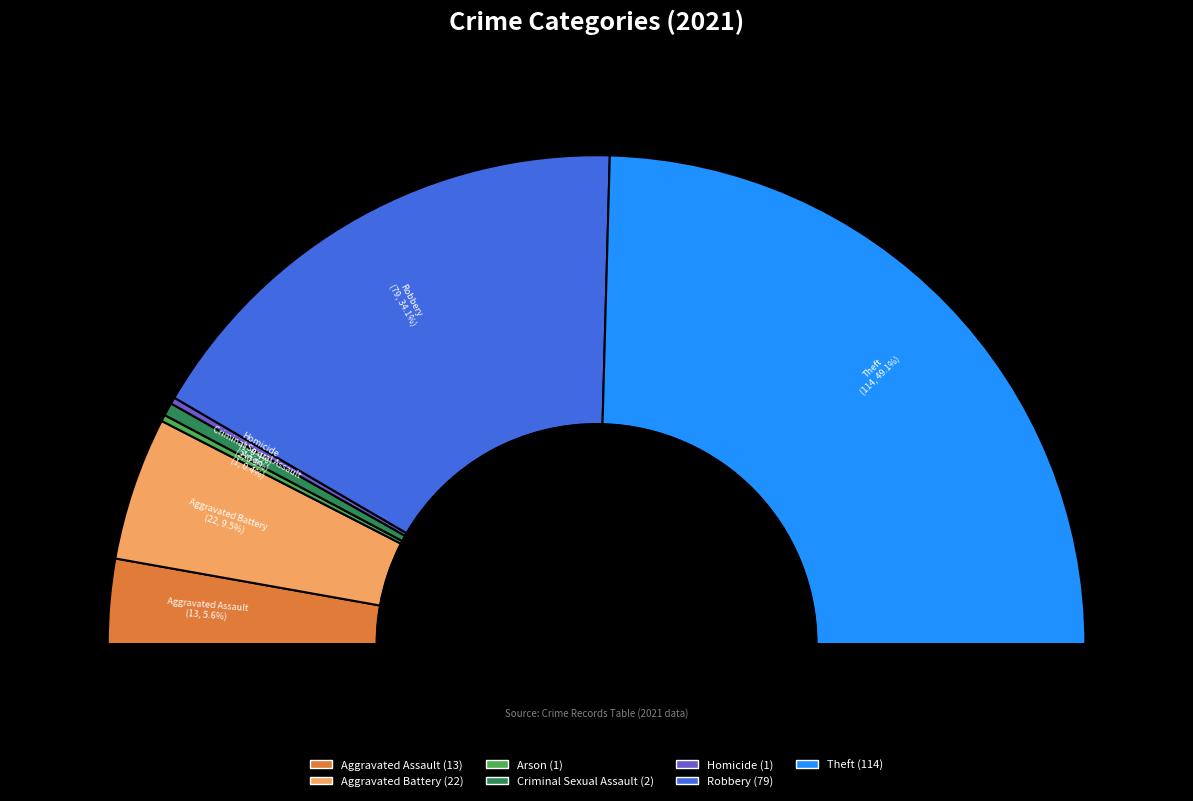

What is the change in value from Arson to Robbery?

+78